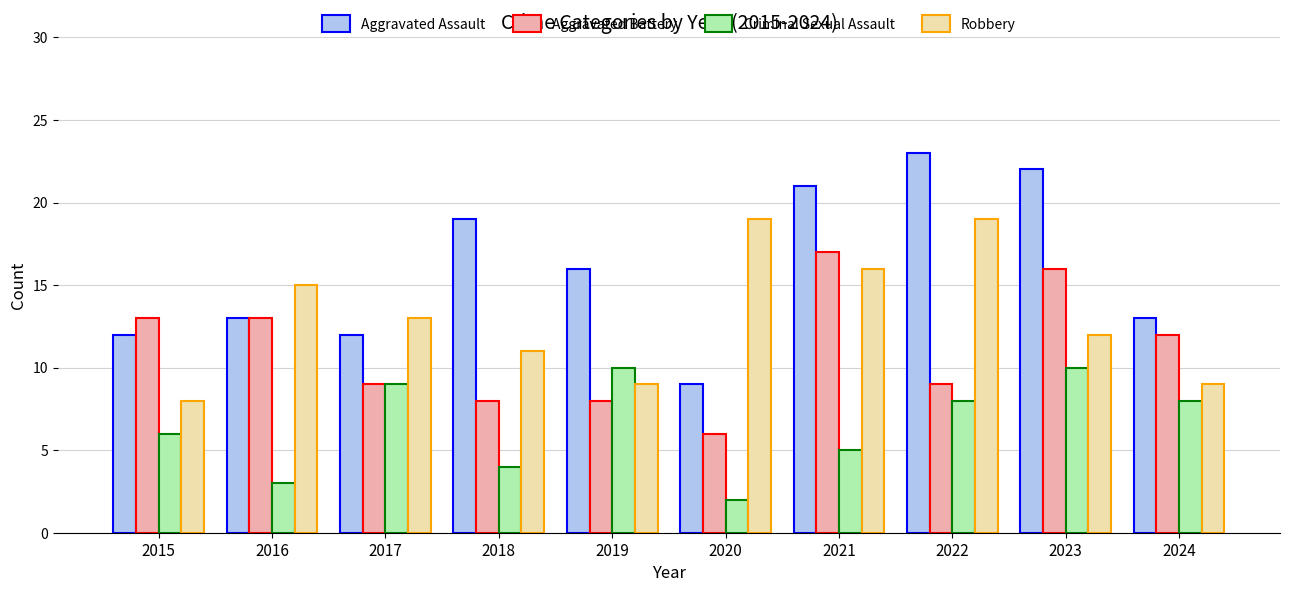

At 2023, list the series in order from smallest to largest.

Criminal Sexual Assault, Robbery, Aggravated Battery, Aggravated Assault